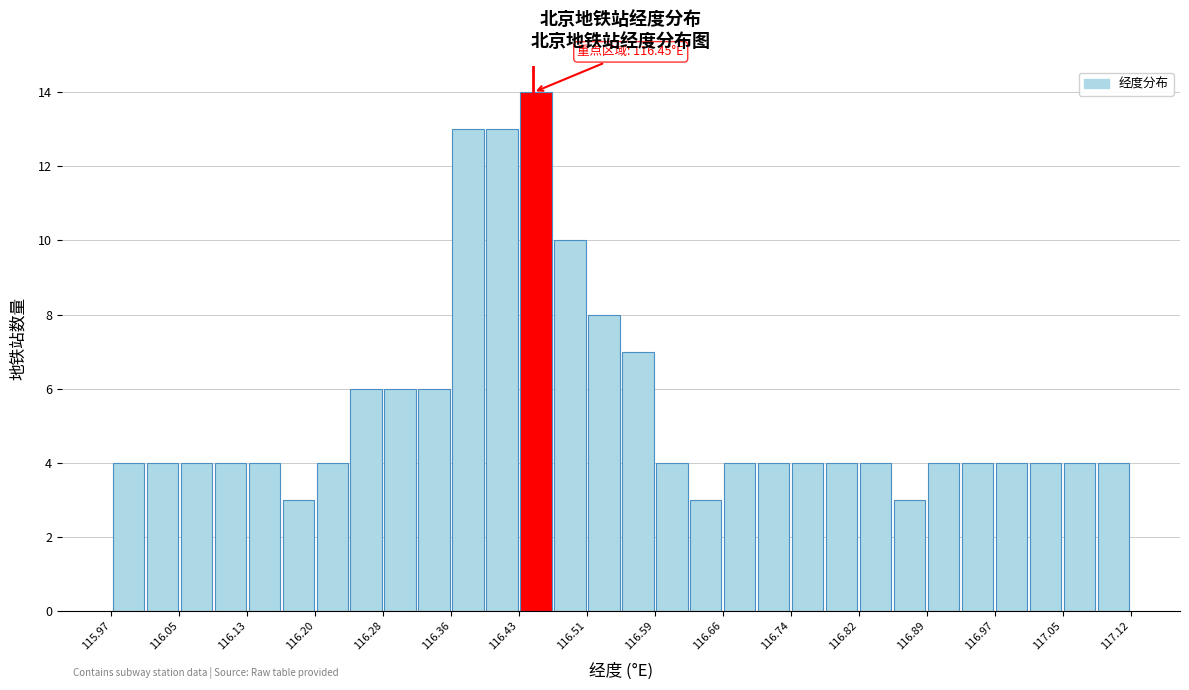

Around what value on the x-axis is the tallest bar? Give the approximate position of its centre, as read against the axis.

116.45